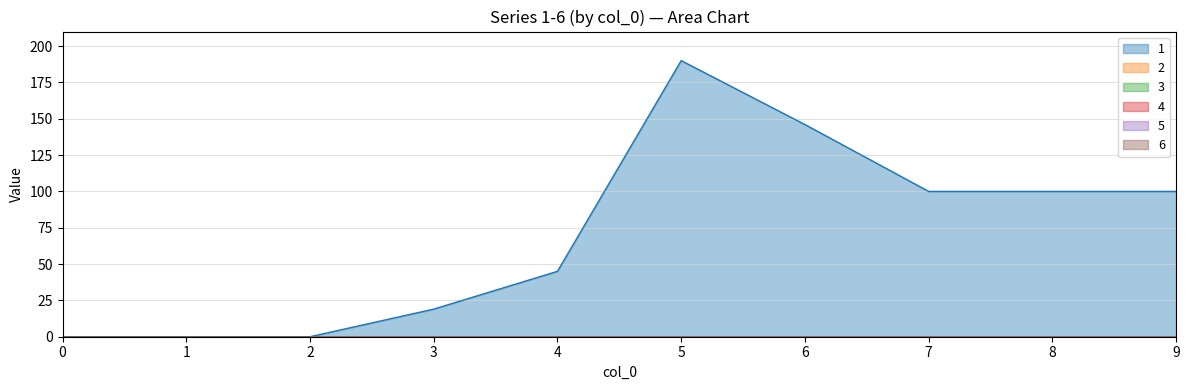

Which has a higher value, 2 or 3?

3